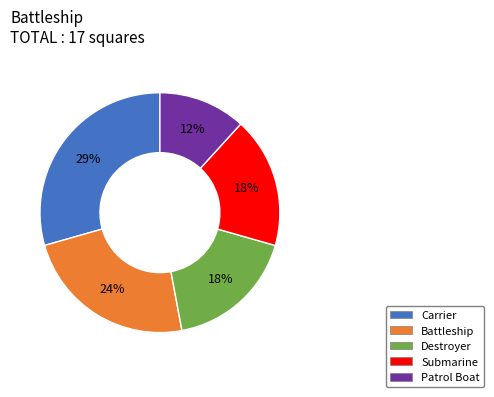

Is there a majority slice in this chart?

No